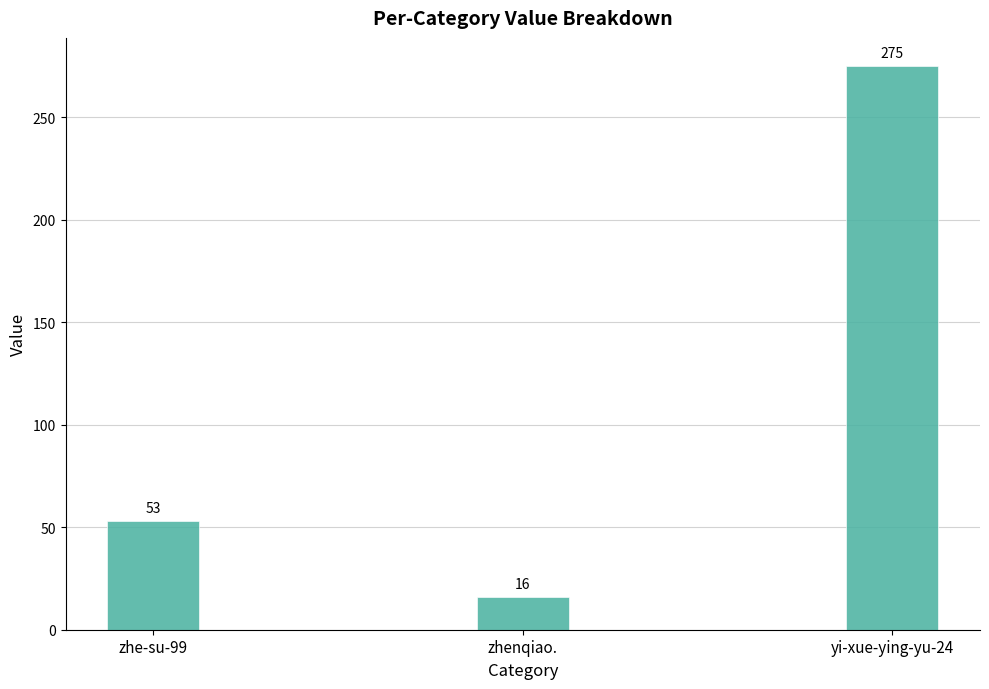

Reading left to right, list all the values displayed in this chart.

zhe-su-99=53	zhenqiao.=16	yi-xue-ying-yu-24=275